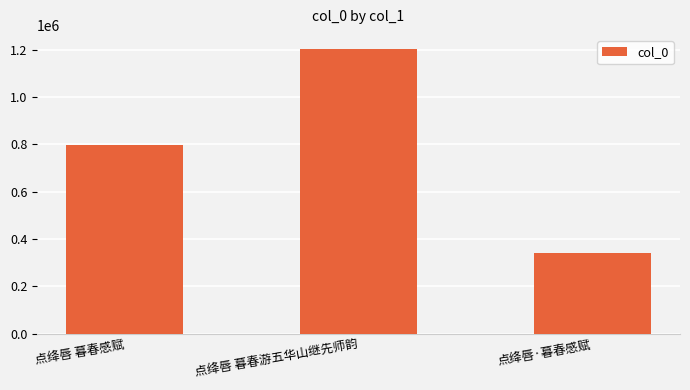

Does the chart contain stacked bars?

No